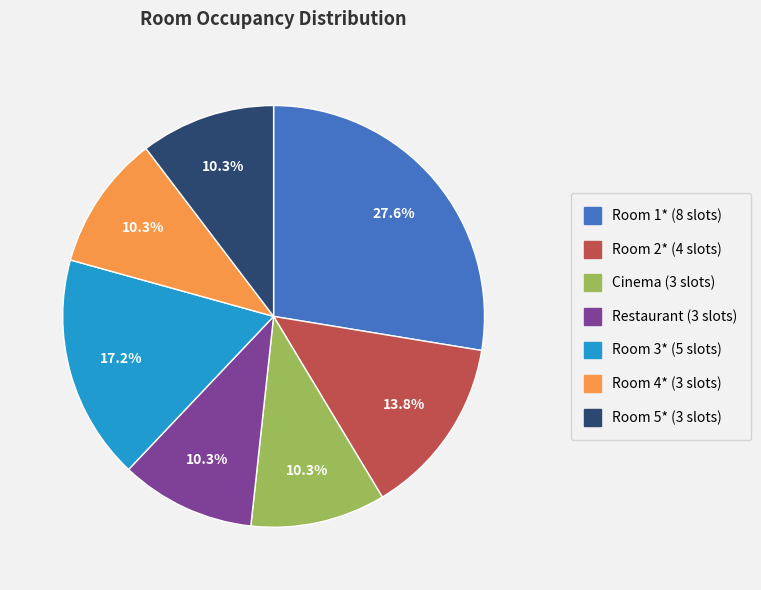

Does Room 2* represent more than half of the total?

No